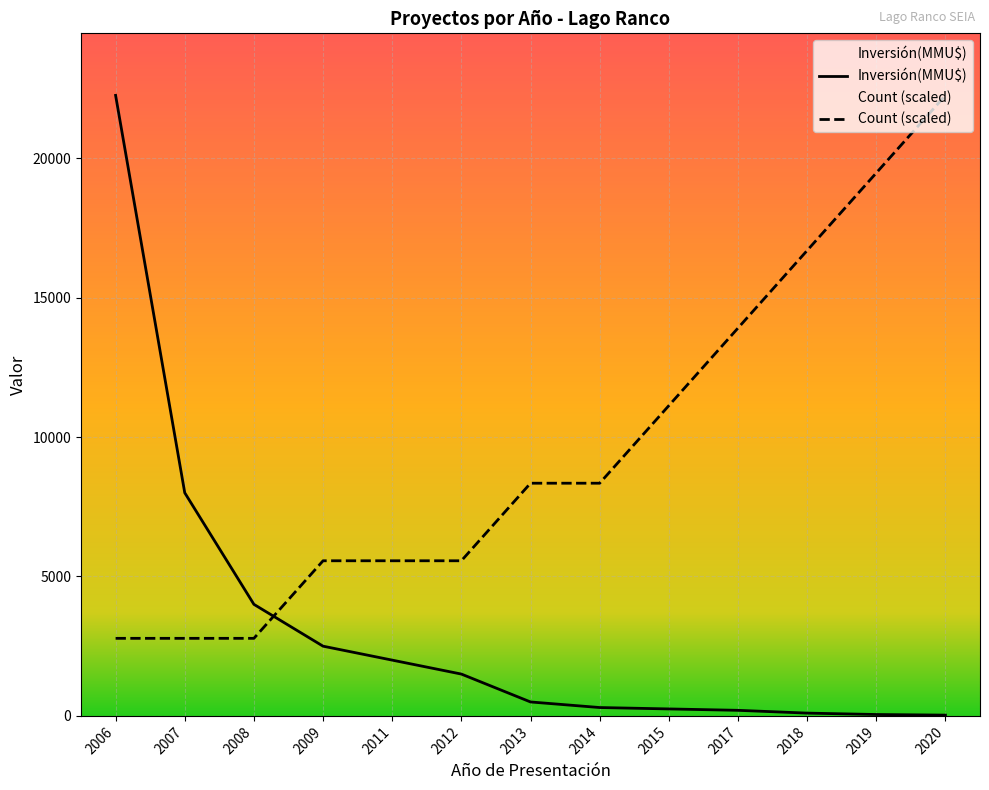

Reading right to left, transcribe all the data shown in this chart.

Count: 22250.0	19468.8	16687.5	13906.2	11125.0	8343.8	8343.8	5562.5	5562.5	5562.5	2781.2	2781.2	2781.2
Inversión(MMU$): 28.0	50.0	100.0	200.0	250.0	300.0	500.0	1500.0	2000.0	2500.0	4000.0	8000.0	22250.0